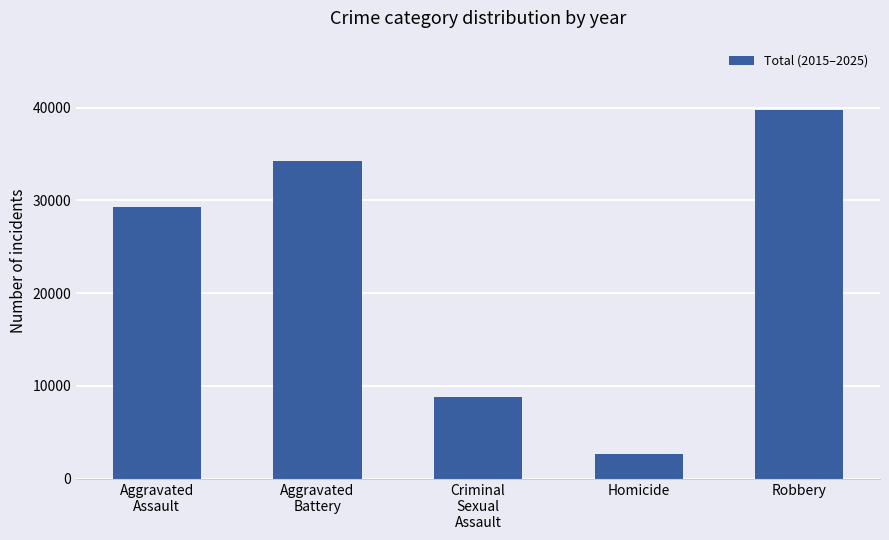

True or false: the data shows 34248 at Aggravated
Battery.

True